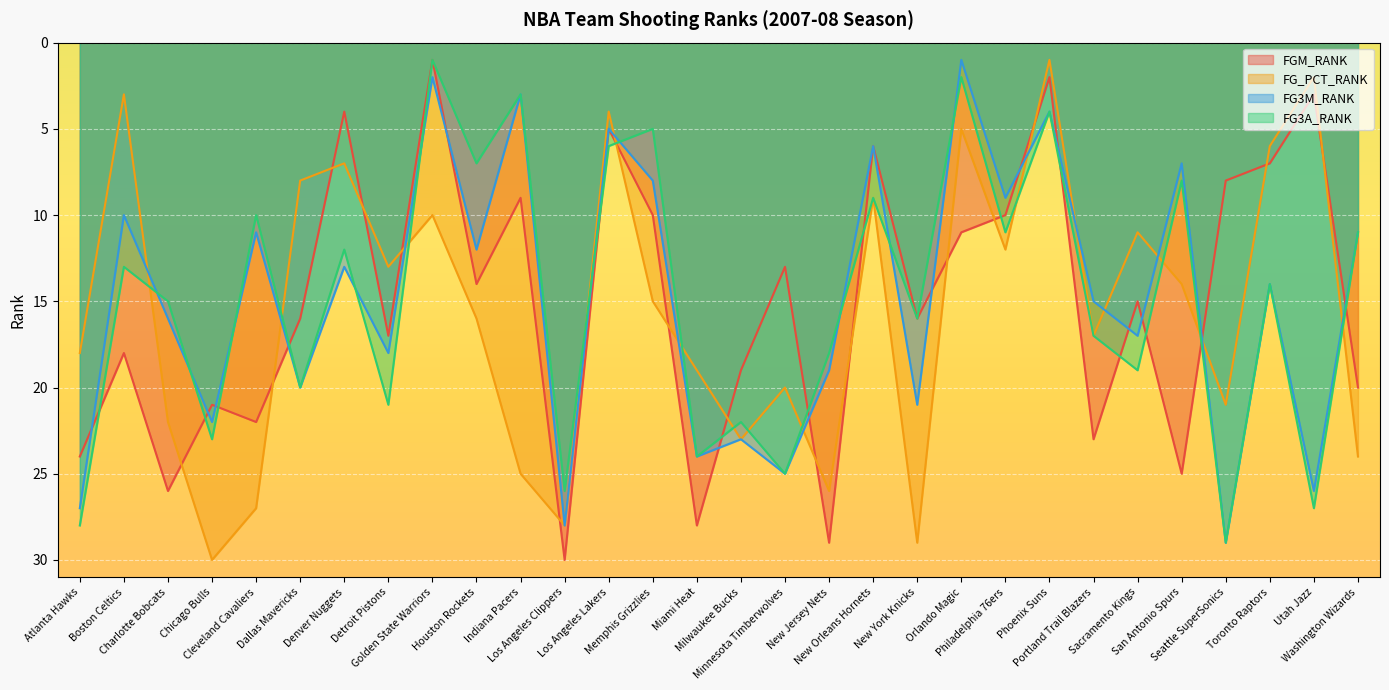

Reading left to right, transcribe all the data shown in this chart.

FGM_RANK: Atlanta Hawks=24	Boston Celtics=18	Charlotte Bobcats=26	Chicago Bulls=21	Cleveland Cavaliers=22	Dallas Mavericks=16	Denver Nuggets=4	Detroit Pistons=17	Golden State Warriors=1	Houston Rockets=14	Indiana Pacers=9	Los Angeles Clippers=30	Los Angeles Lakers=5	Memphis Grizzlies=10	Miami Heat=28	Milwaukee Bucks=19	Minnesota Timberwolves=13	New Jersey Nets=29	New Orleans Hornets=6	New York Knicks=16	Orlando Magic=11	Philadelphia 76ers=10	Phoenix Suns=2	Portland Trail Blazers=23	Sacramento Kings=15	San Antonio Spurs=25	Seattle SuperSonics=8	Toronto Raptors=7	Utah Jazz=3	Washington Wizards=20
FG_PCT_RANK: Atlanta Hawks=18	Boston Celtics=3	Charlotte Bobcats=22	Chicago Bulls=30	Cleveland Cavaliers=27	Dallas Mavericks=8	Denver Nuggets=7	Detroit Pistons=13	Golden State Warriors=10	Houston Rockets=16	Indiana Pacers=25	Los Angeles Clippers=28	Los Angeles Lakers=4	Memphis Grizzlies=15	Miami Heat=19	Milwaukee Bucks=23	Minnesota Timberwolves=20	New Jersey Nets=26	New Orleans Hornets=9	New York Knicks=29	Orlando Magic=5	Philadelphia 76ers=12	Phoenix Suns=1	Portland Trail Blazers=17	Sacramento Kings=11	San Antonio Spurs=14	Seattle SuperSonics=21	Toronto Raptors=6	Utah Jazz=2	Washington Wizards=24
FG3M_RANK: Atlanta Hawks=27	Boston Celtics=10	Charlotte Bobcats=16	Chicago Bulls=22	Cleveland Cavaliers=11	Dallas Mavericks=20	Denver Nuggets=13	Detroit Pistons=18	Golden State Warriors=2	Houston Rockets=12	Indiana Pacers=3	Los Angeles Clippers=28	Los Angeles Lakers=5	Memphis Grizzlies=8	Miami Heat=24	Milwaukee Bucks=23	Minnesota Timberwolves=25	New Jersey Nets=19	New Orleans Hornets=6	New York Knicks=21	Orlando Magic=1	Philadelphia 76ers=9	Phoenix Suns=4	Portland Trail Blazers=15	Sacramento Kings=17	San Antonio Spurs=7	Seattle SuperSonics=29	Toronto Raptors=14	Utah Jazz=26	Washington Wizards=11
FG3A_RANK: Atlanta Hawks=28	Boston Celtics=13	Charlotte Bobcats=15	Chicago Bulls=23	Cleveland Cavaliers=10	Dallas Mavericks=20	Denver Nuggets=12	Detroit Pistons=21	Golden State Warriors=1	Houston Rockets=7	Indiana Pacers=3	Los Angeles Clippers=26	Los Angeles Lakers=6	Memphis Grizzlies=5	Miami Heat=24	Milwaukee Bucks=22	Minnesota Timberwolves=25	New Jersey Nets=18	New Orleans Hornets=9	New York Knicks=16	Orlando Magic=2	Philadelphia 76ers=11	Phoenix Suns=4	Portland Trail Blazers=17	Sacramento Kings=19	San Antonio Spurs=8	Seattle SuperSonics=29	Toronto Raptors=14	Utah Jazz=27	Washington Wizards=11